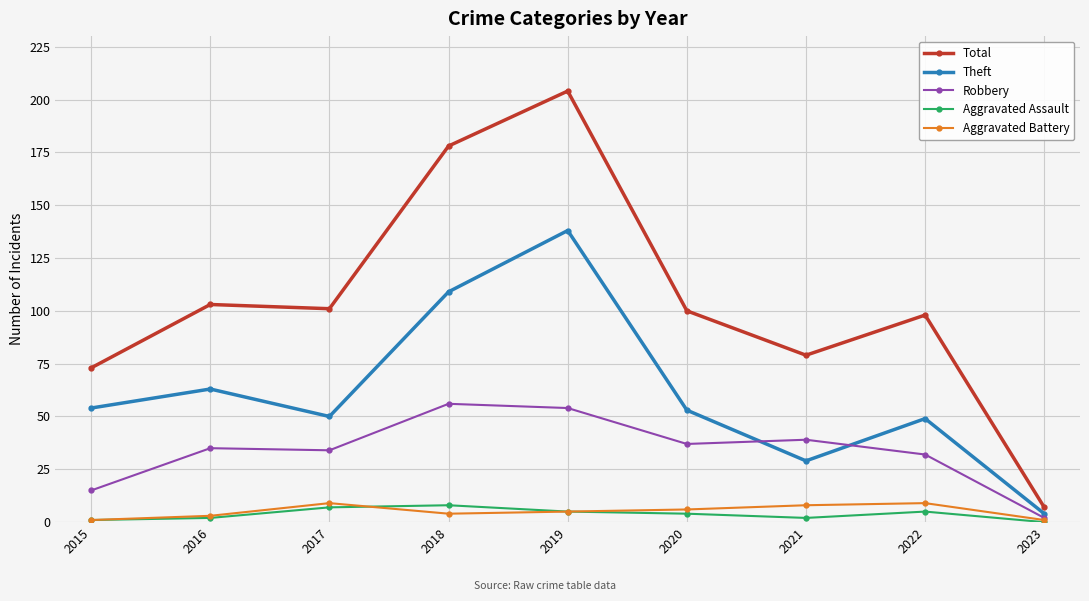

Is this an area chart (filled region under the line)?

No